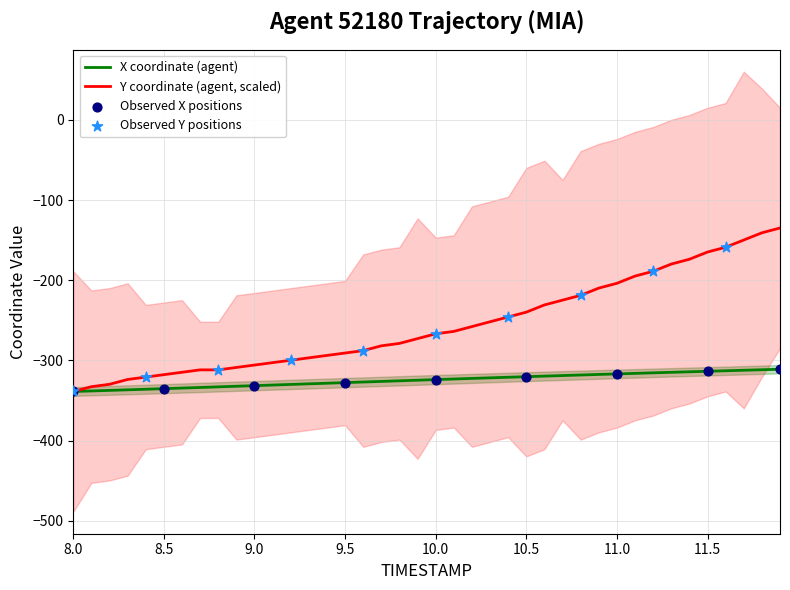

At how many categories does at least one series exceed -306?

30